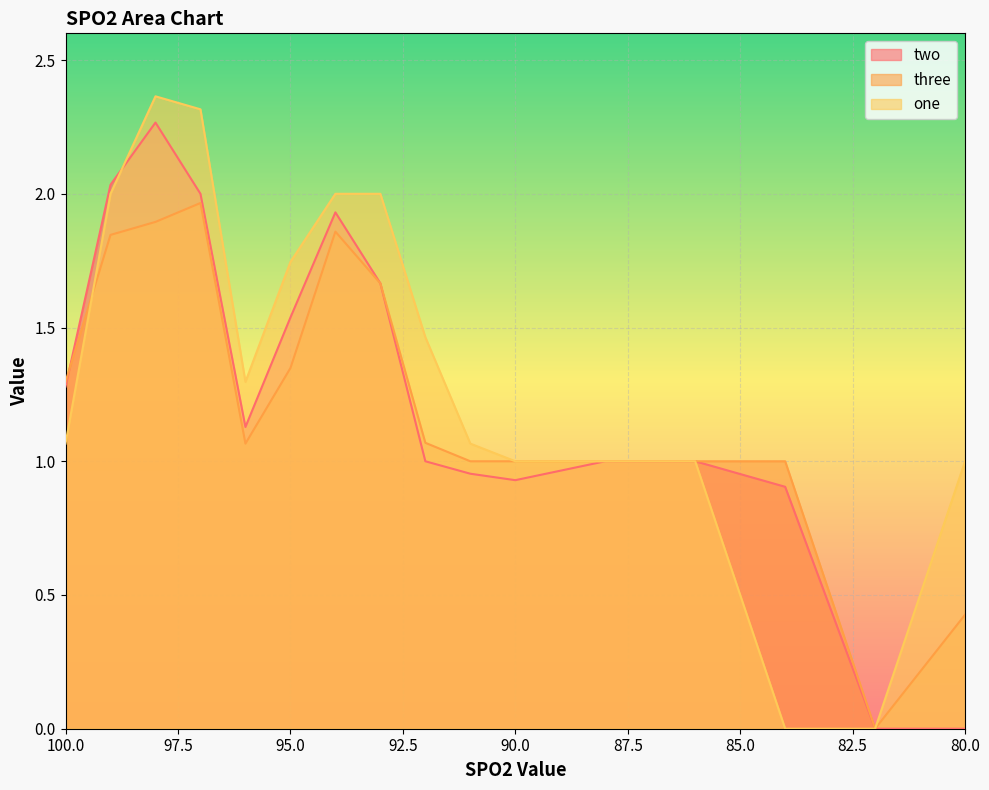

How many values in the one series are below 1?

2